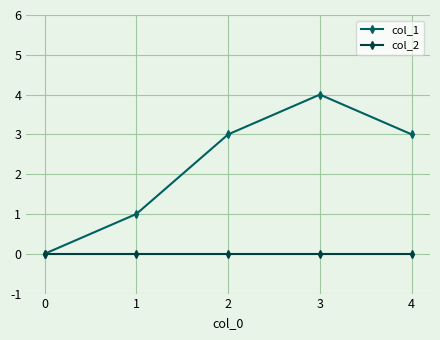

At which category is the sum across all series the highest?

3